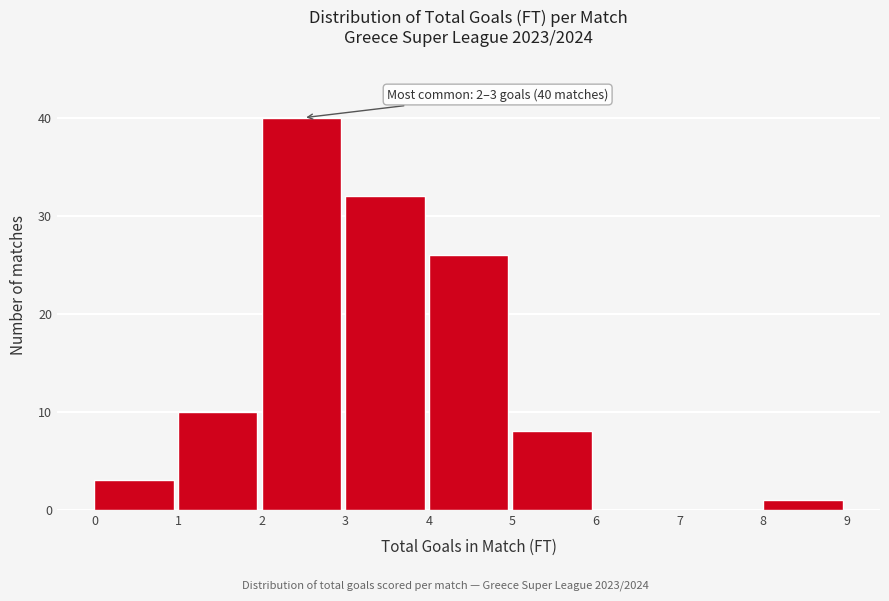

Over which range of the x-axis is the bar tallest?

2 to 3